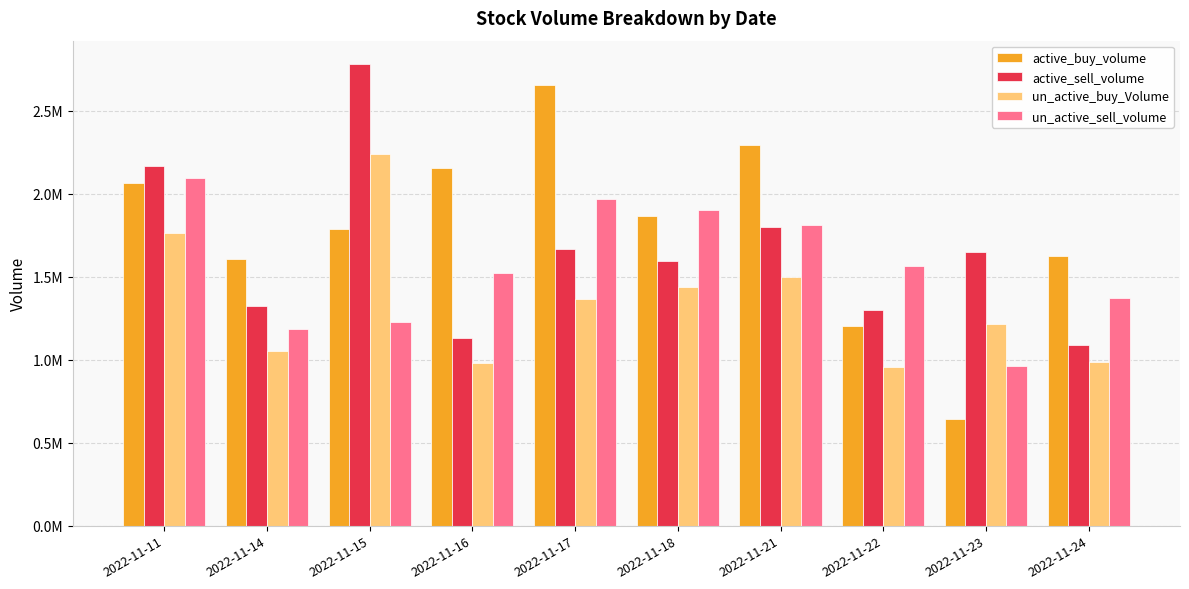

What is the value of the un_active_buy_Volume bar at the 5th from the left?

1365978